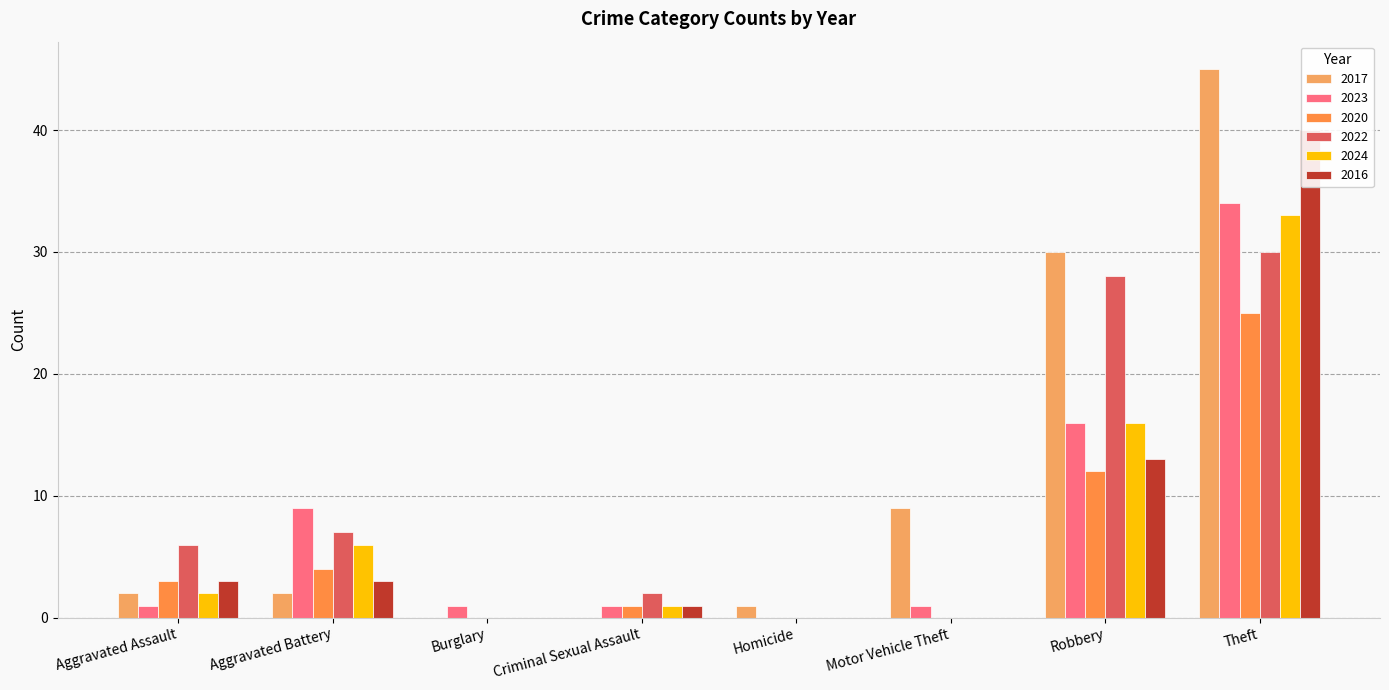

What is the label of the 8th bar from the right?

Aggravated Assault